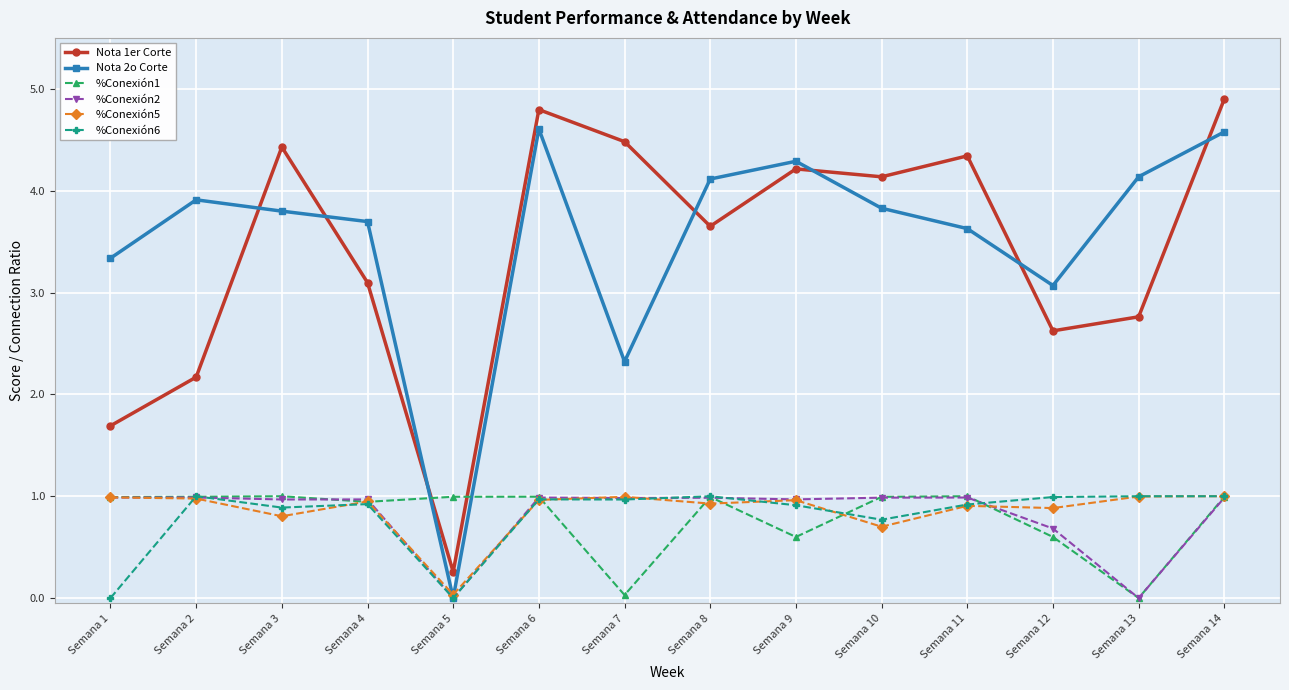

The %Conexión1 series shows 0.5 at Semana 2. True or false?

False